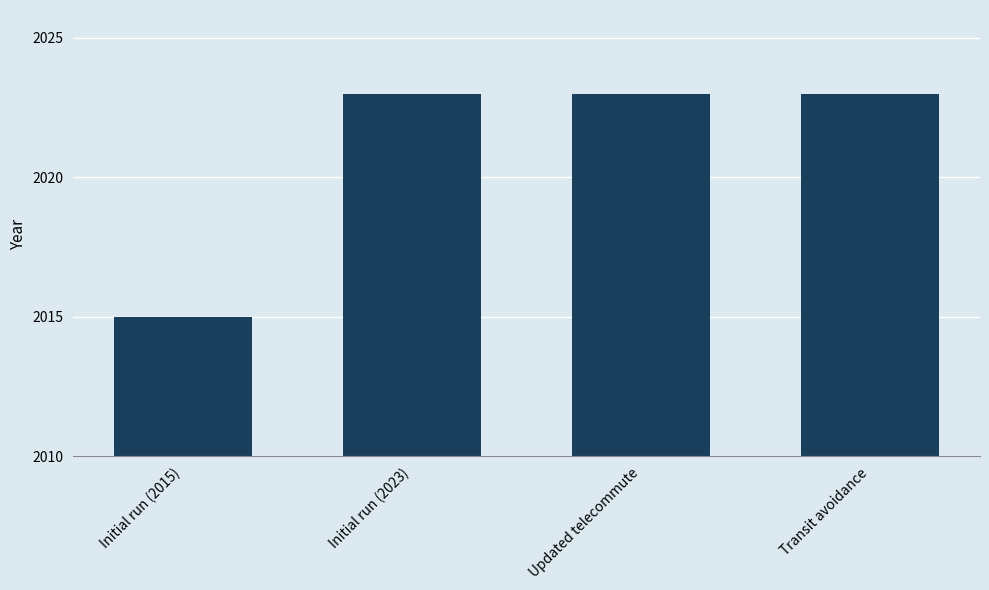

Are the bars grouped side by side (vs. stacked)?

No